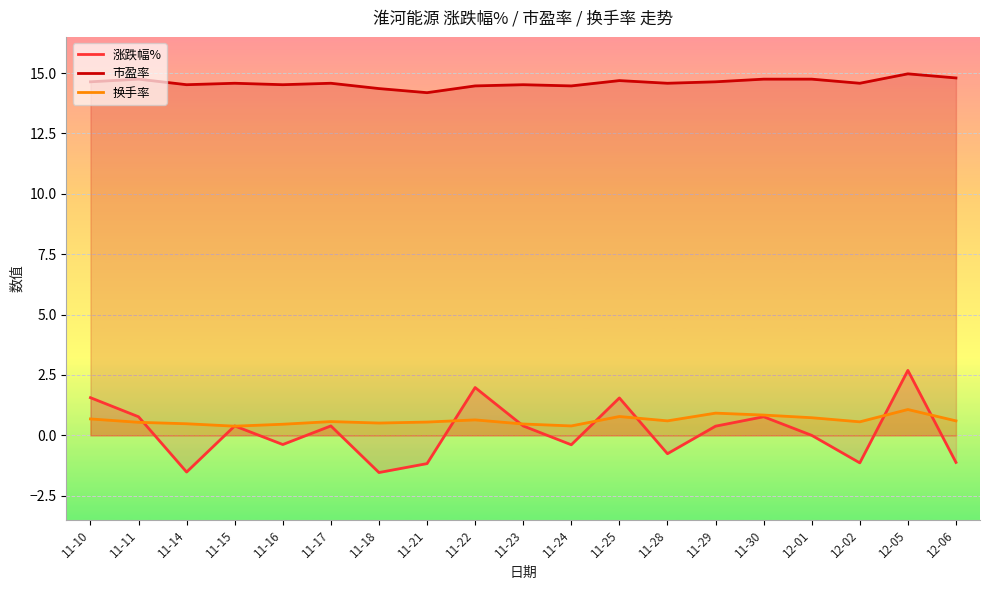

What is the difference between the maximum and minimum values in the 换手率 series?

0.7